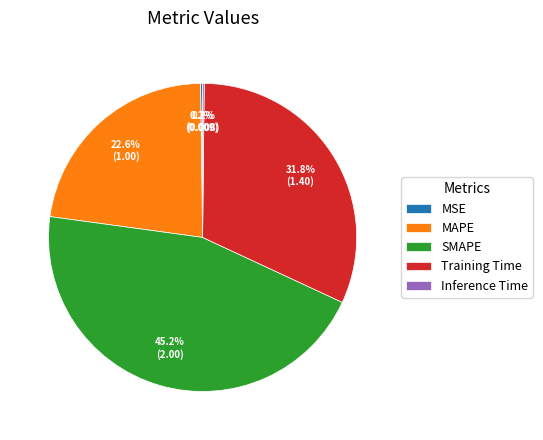

To the nearest percent, what percentage of the pie is MAPE?

23%